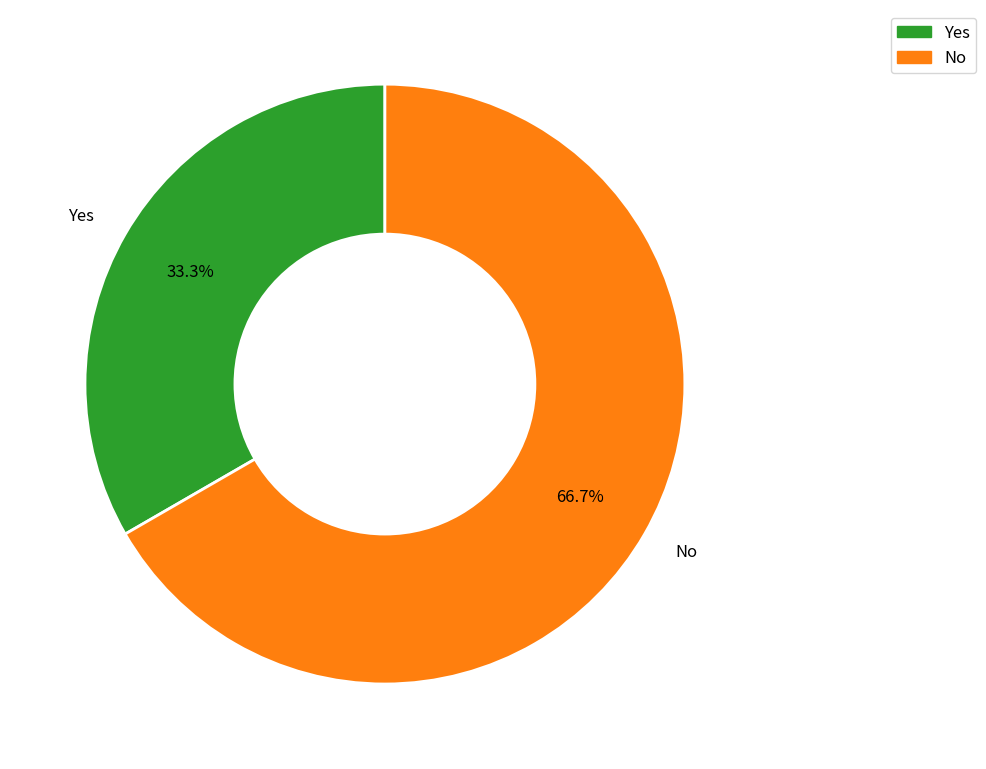

Does Yes account for over 50% of the chart?

No